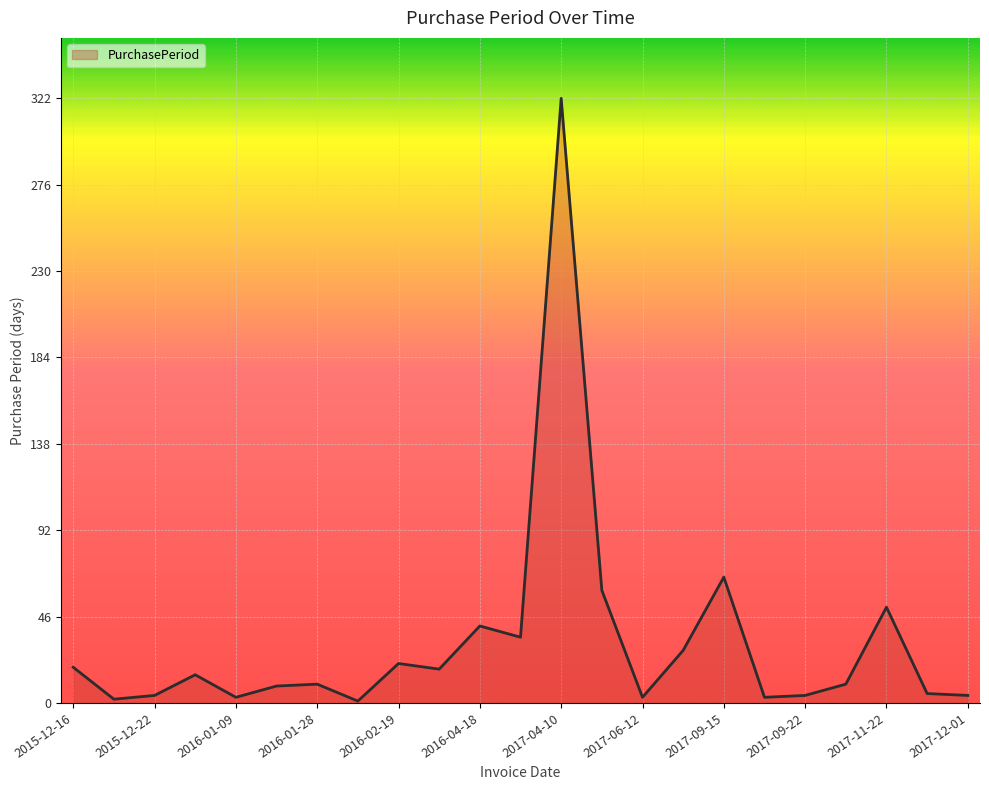

Does the chart display data point markers on the line(s)?

No